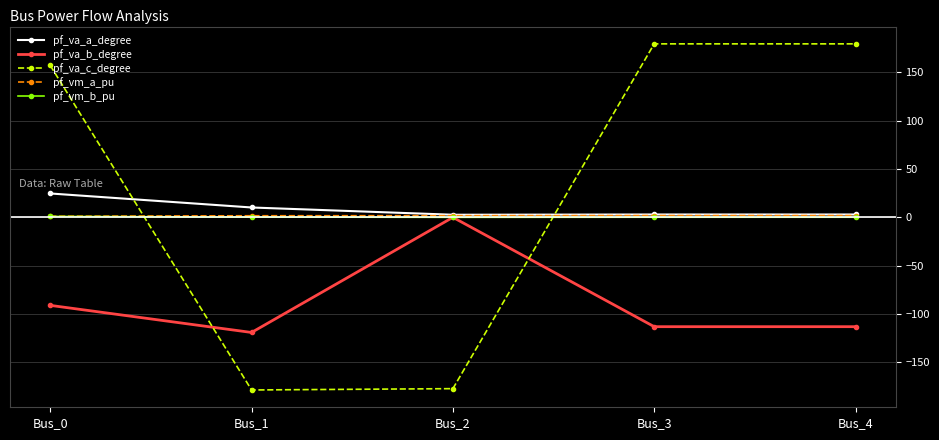

True or false: pf_va_c_degree has a value of -48.7 at Bus_1.

False